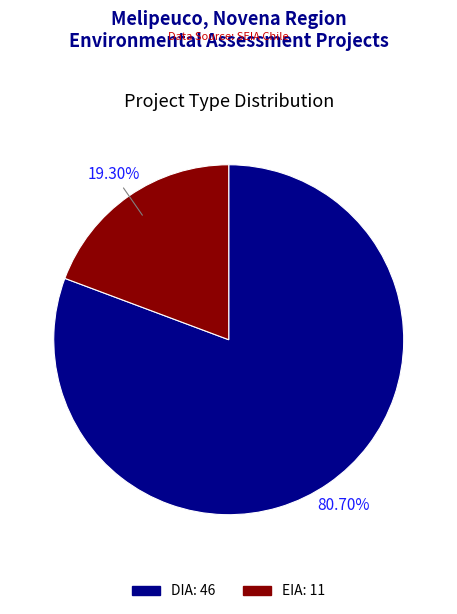

What is the smallest slice in the pie chart?

EIA